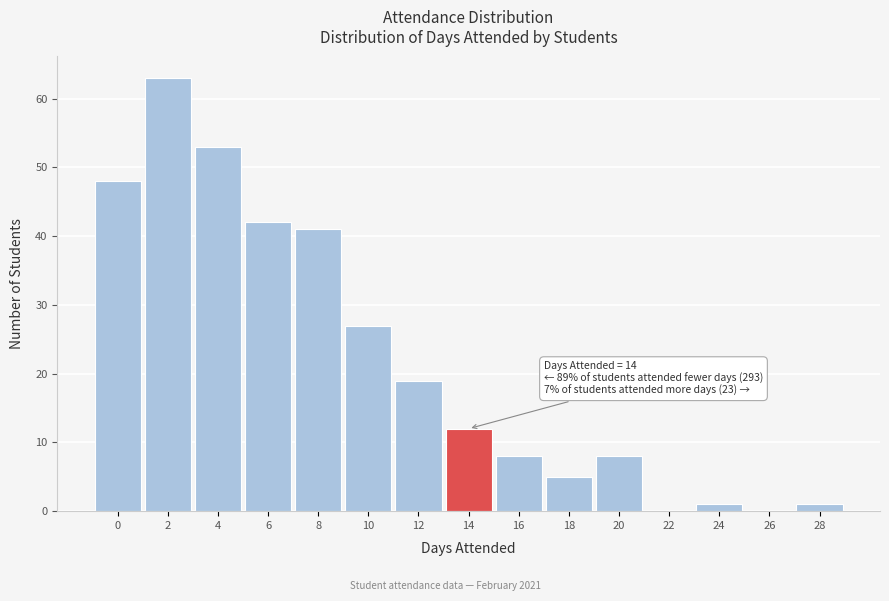

Reading left to right, extract all data points from this chart.

0=48	2=63	4=53	6=42	8=41	10=27	12=19	14=12	16=8	18=5	20=8	22=0	24=1	26=0	28=1